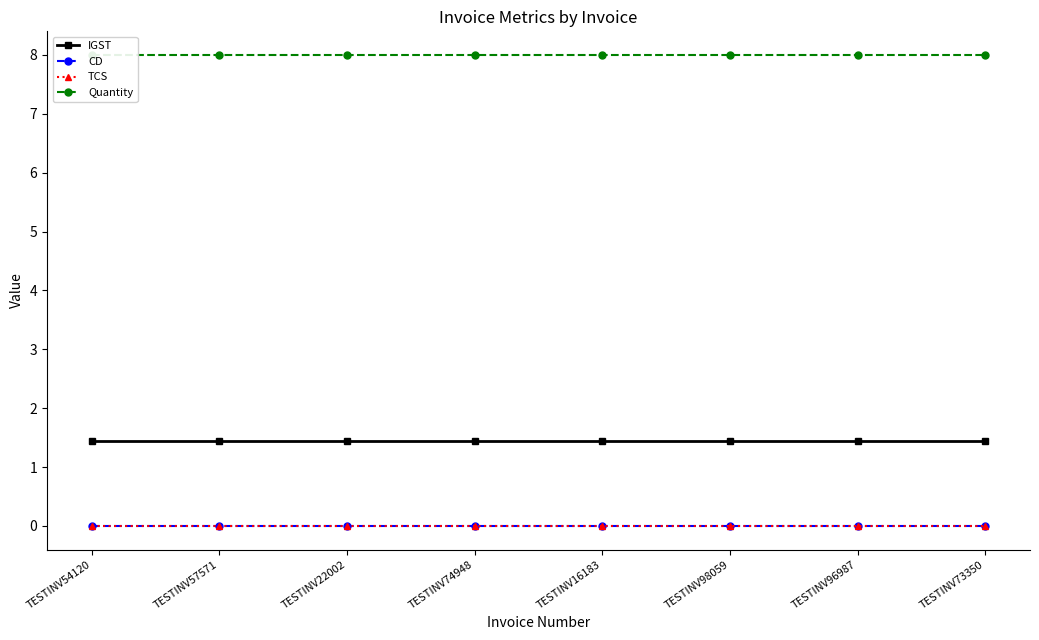

True or false: CD and IGST intersect in this chart.

False